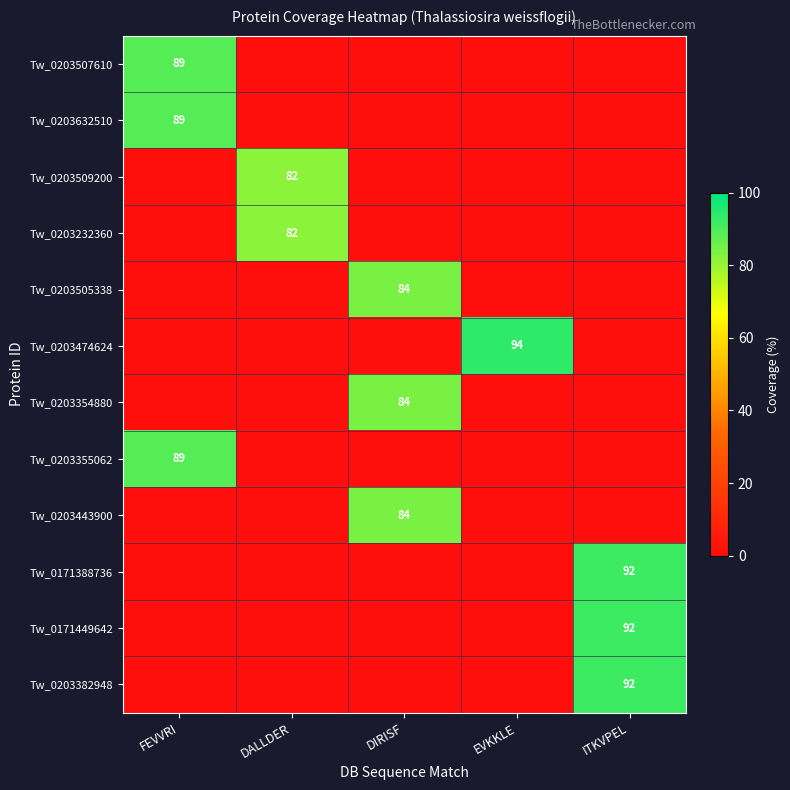

At which category does the chart reach its peak across all series?

EVKKLE